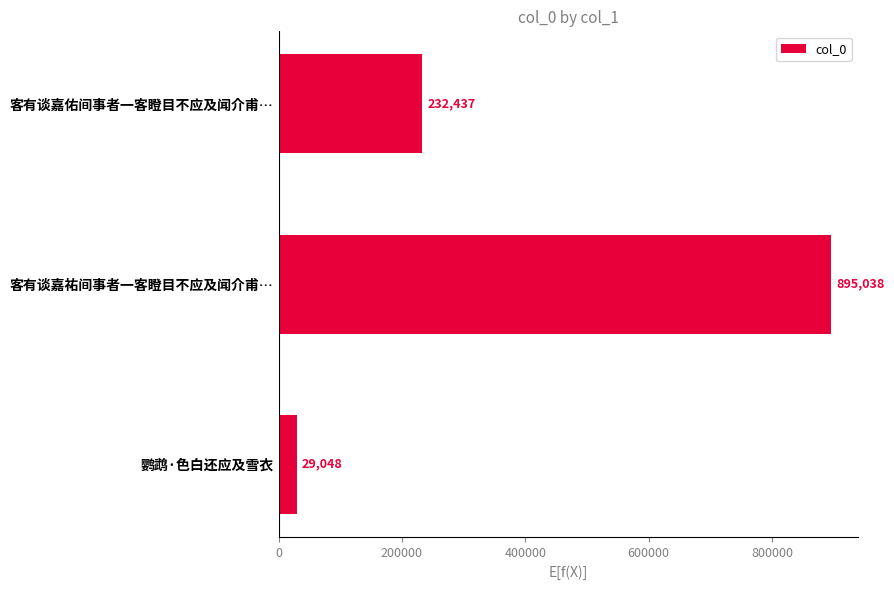

What is the ratio of the value at 客有谈嘉佑间事者一客瞪目不应及闻介甫… to the value at 鹦鹉·色白还应及雪衣?

8.0